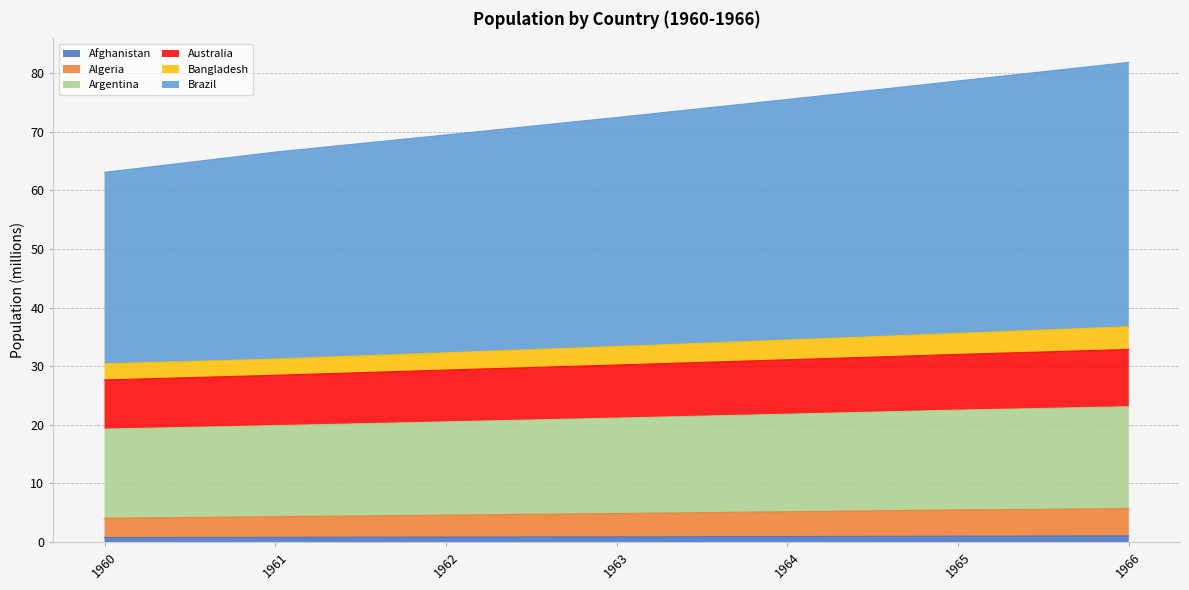

At which label is Bangladesh closest to 33?

1963